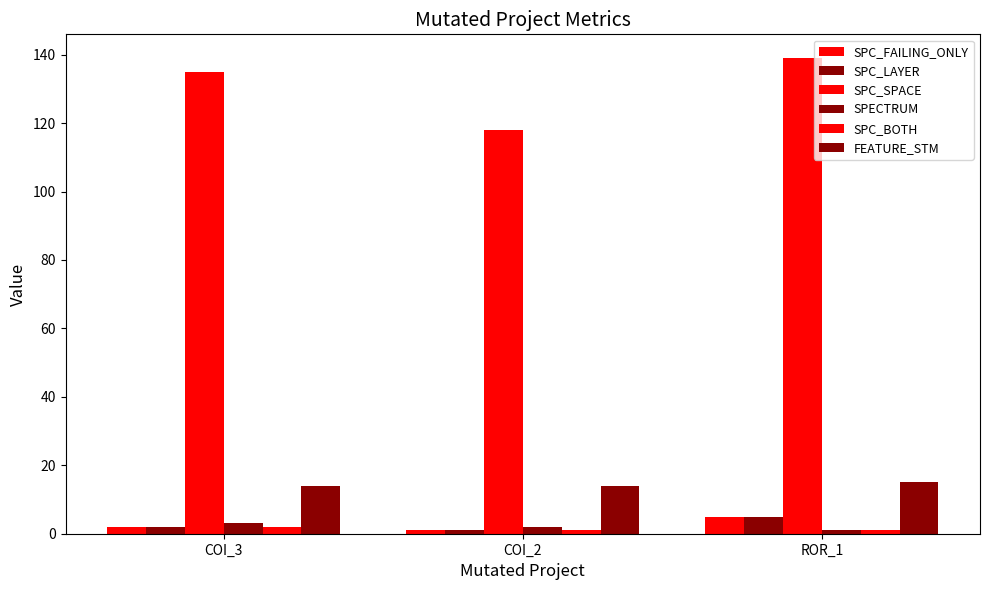

Reading left to right, transcribe all the data shown in this chart.

SPC_FAILING_ONLY: 2	1	5
SPC_LAYER: 2	1	5
SPC_SPACE: 135	118	139
SPECTRUM: 3	2	1
SPC_BOTH: 2	1	1
FEATURE_STM: 14	14	15